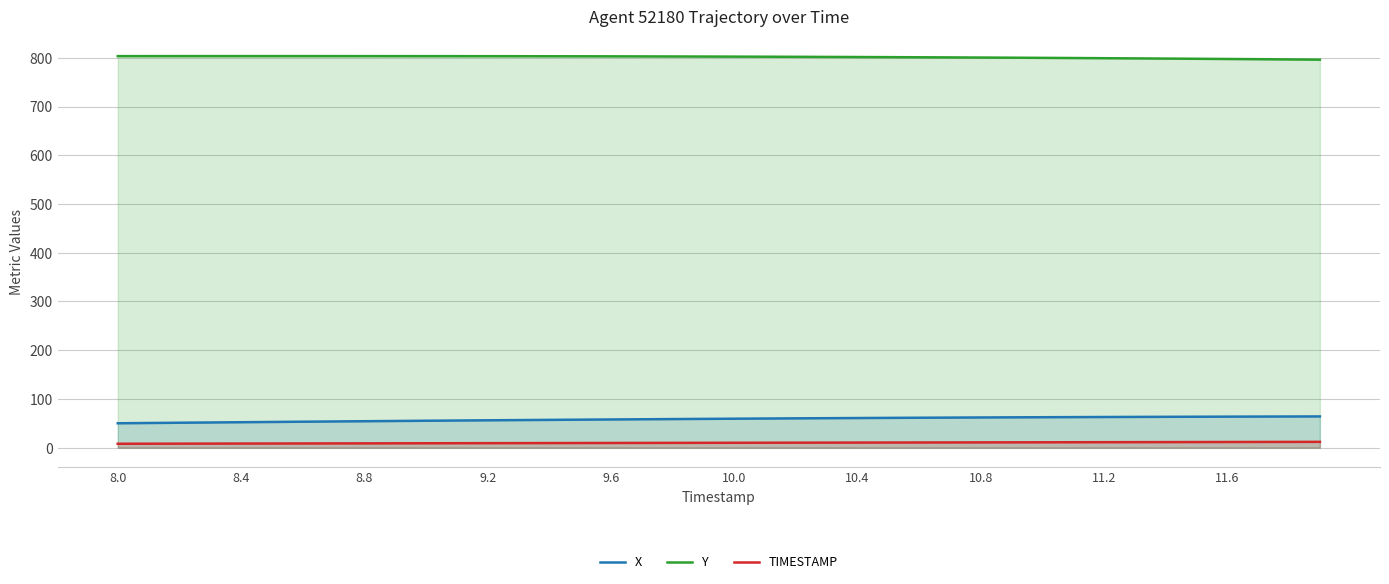

Which series has the largest total across all categories?

Y